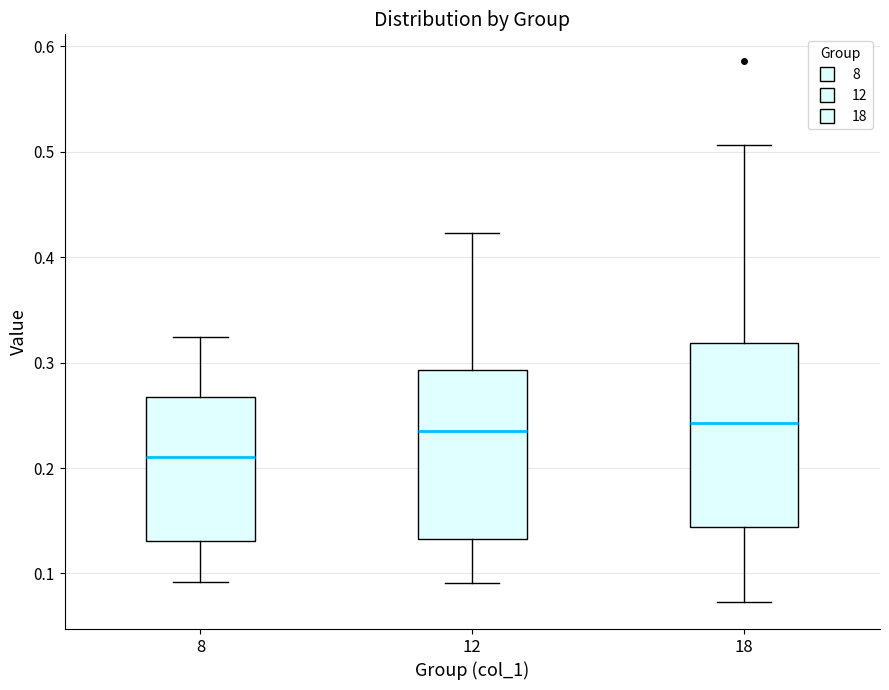

Where does the median line of the box at x = 18 sit on the y-axis? The values are not printed on the chart, so give them approximately, as read against the axis.

0.24